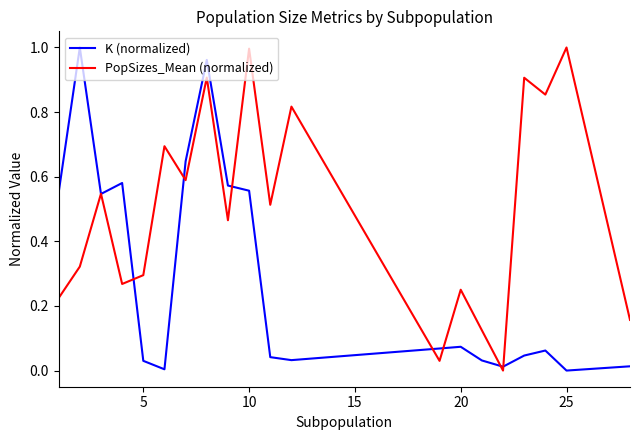

Which series has the largest total across all categories?

PopSizes_Mean (normalized)